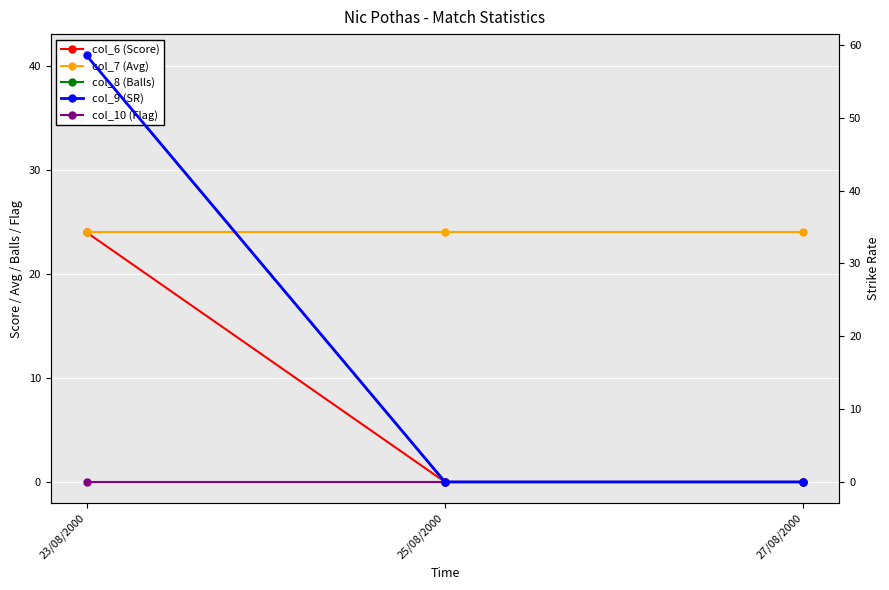

What is the average value of the col_8 (Balls) series?

13.7